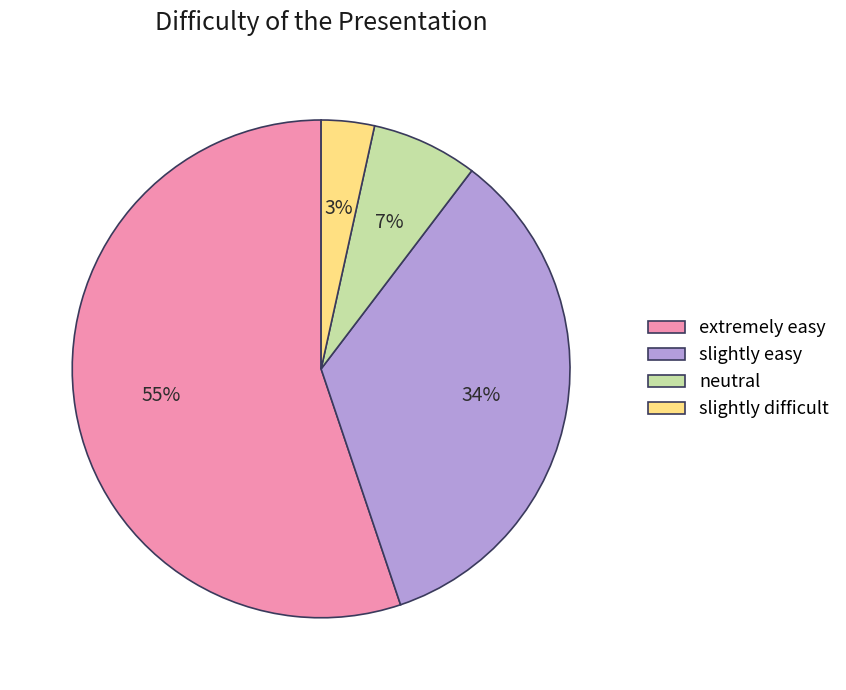

To the nearest percent, what is the average slice percentage?

25%